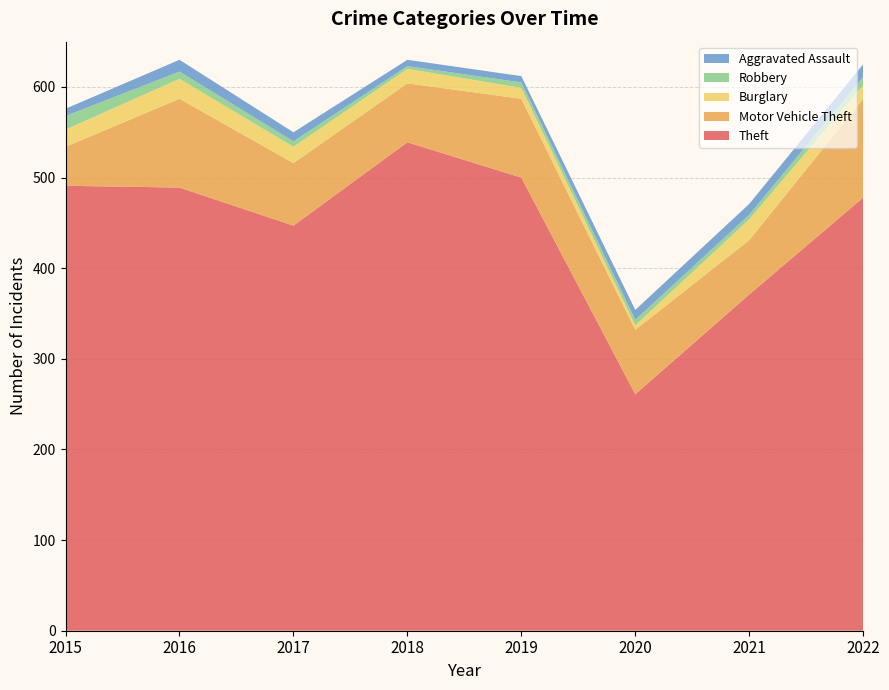

Reading right to left, what are all the values shown in this chart?

Theft: 2022=478	2021=371	2020=261	2019=500	2018=539	2017=447	2016=489	2015=491
Motor Vehicle Theft: 2022=109	2021=60	2020=71	2019=87	2018=65	2017=69	2016=98	2015=43
Burglary: 2022=15	2021=23	2020=5	2019=12	2018=16	2017=18	2016=22	2015=19
Robbery: 2022=9	2021=5	2020=6	2019=6	2018=3	2017=6	2016=8	2015=15
Aggravated Assault: 2022=14	2021=12	2020=11	2019=7	2018=7	2017=10	2016=13	2015=8